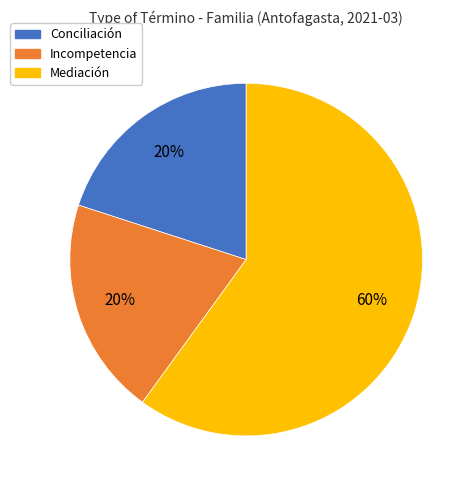

Do Incompetencia and Conciliación together represent more than half of the pie?

No